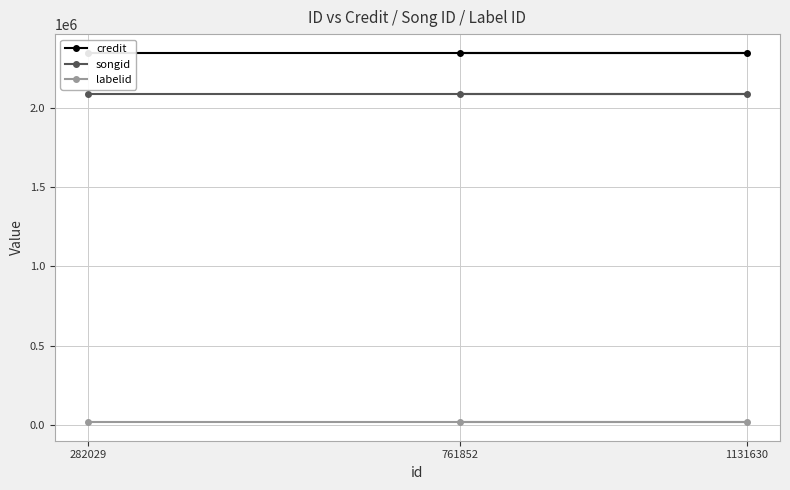

At which label does songid reach its minimum?

761852